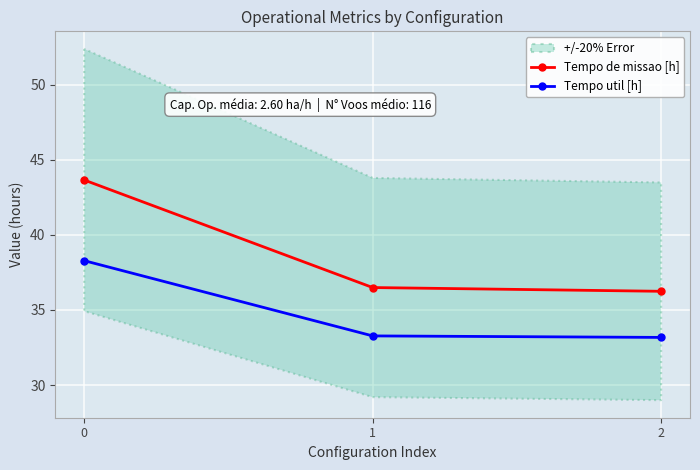

Reading right to left, what are all the values shown in this chart?

Tempo de missao [h]: 36.2	36.5	43.6
Tempo util [h]: 33.2	33.3	38.3